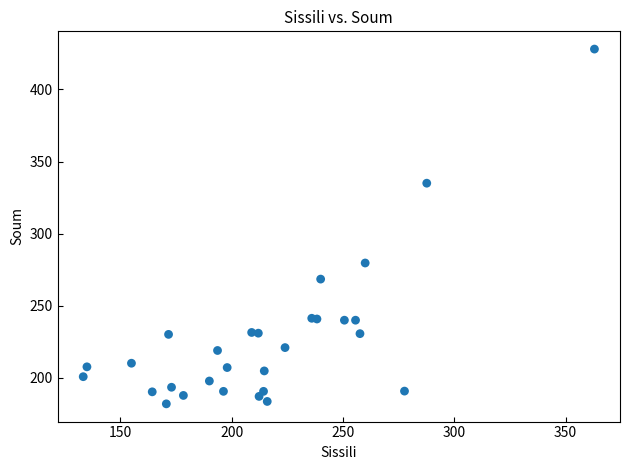

What Y value in the scatter plot is closest to 305?

279.7